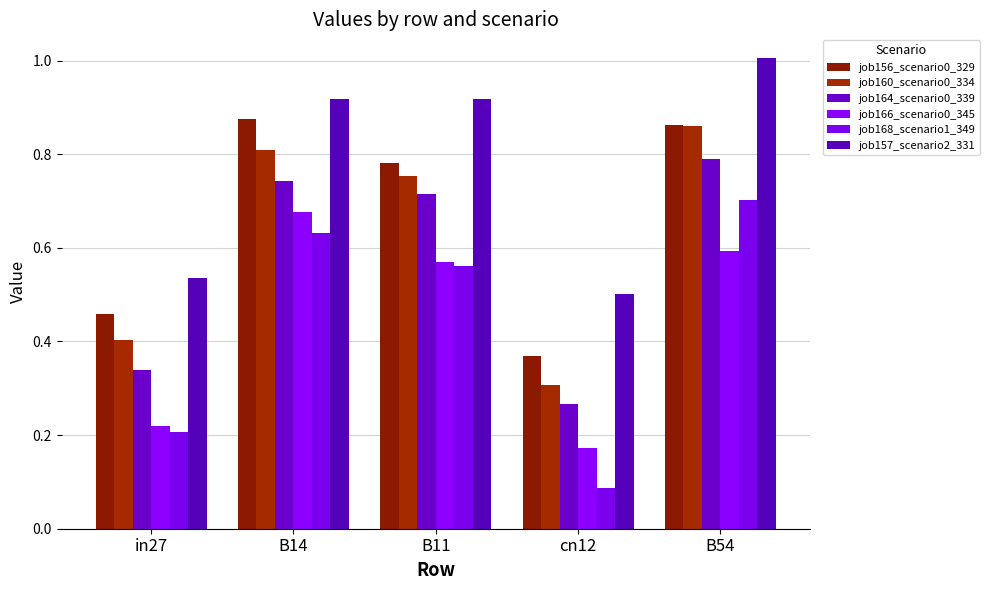

What is the total value across all series at in27?

2.2